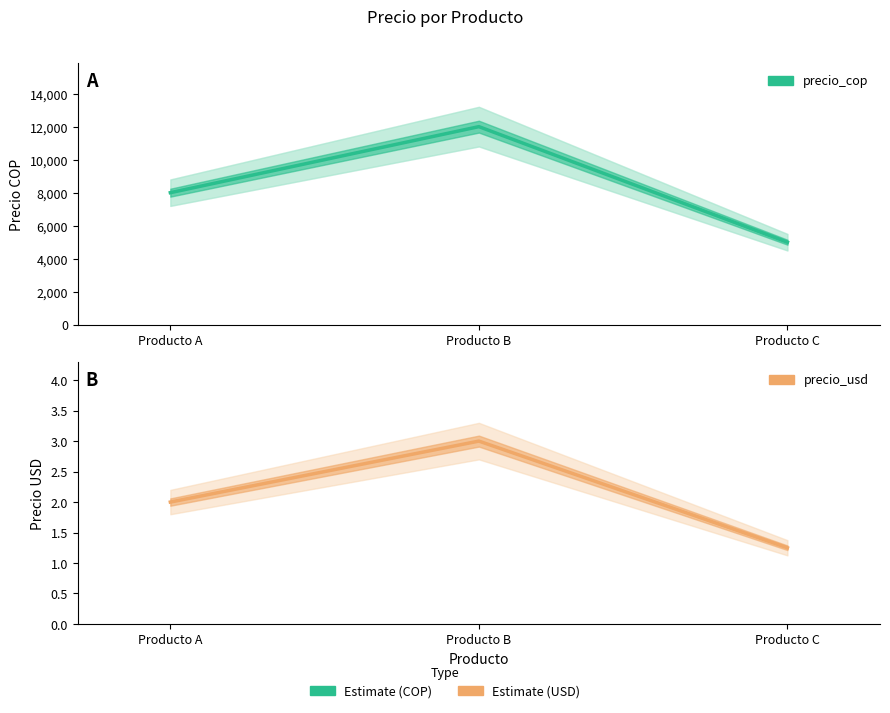

Between Producto A and Producto C, which is larger?

Producto A